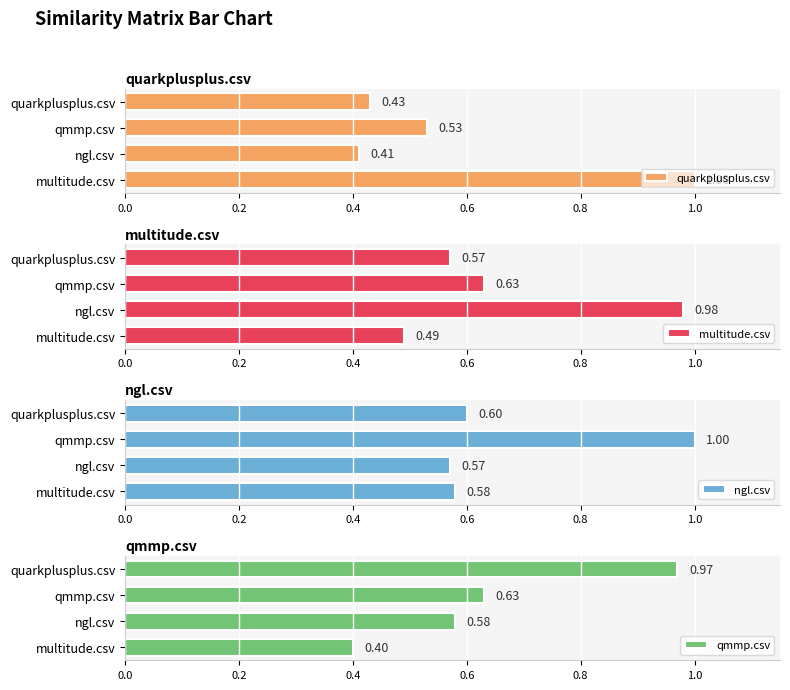

The value of quarkplusplus.csv at ngl.csv is 0.5. True or false?

False